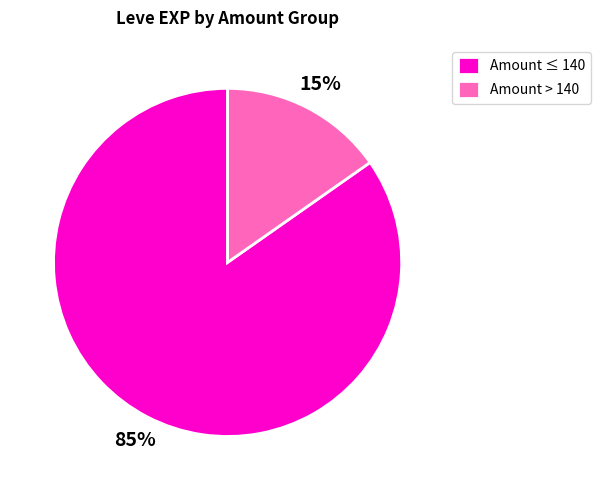

Is there any slice that represents more than half of the pie?

Yes